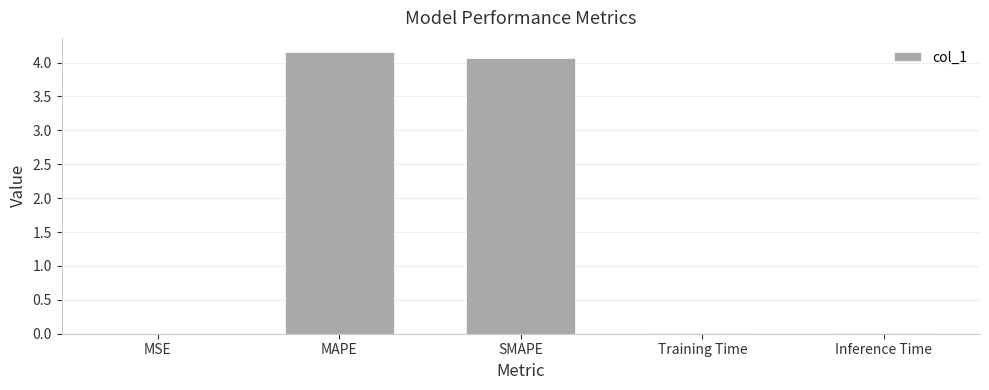

What is the average value?

1.6